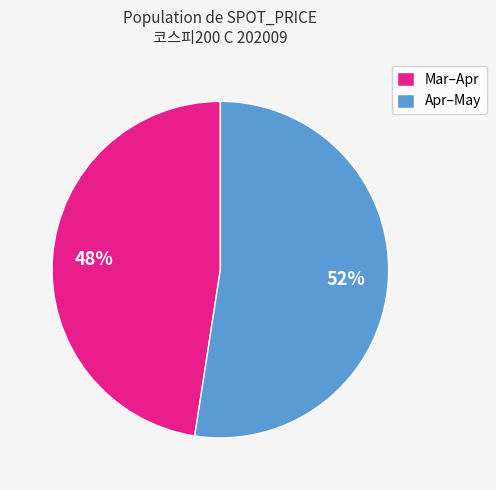

What percentage is the Mar–Apr slice, to the nearest percent?

48%